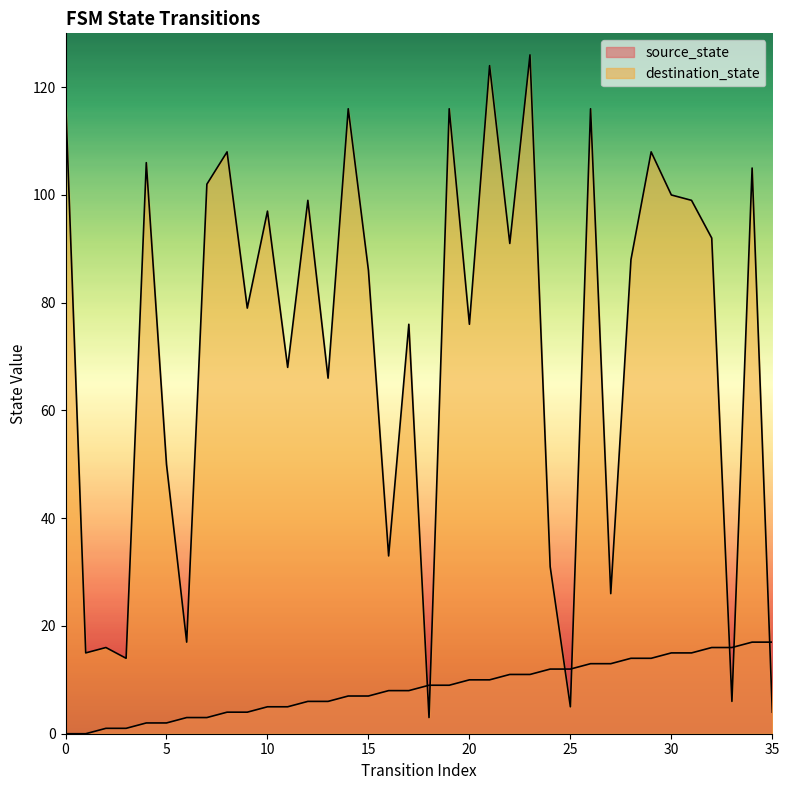

What is the lowest value of the destination_state series?

3